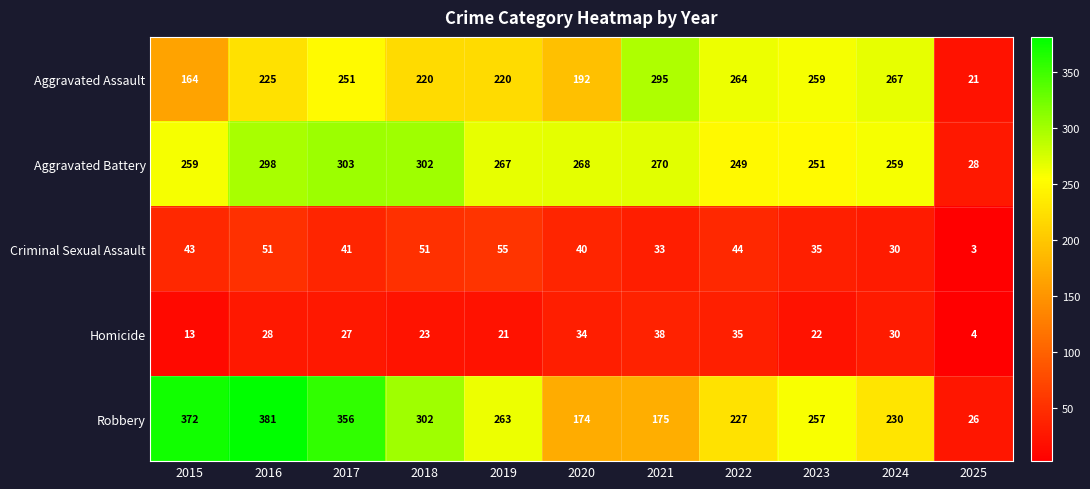

Count the number of data series in this chart.

5